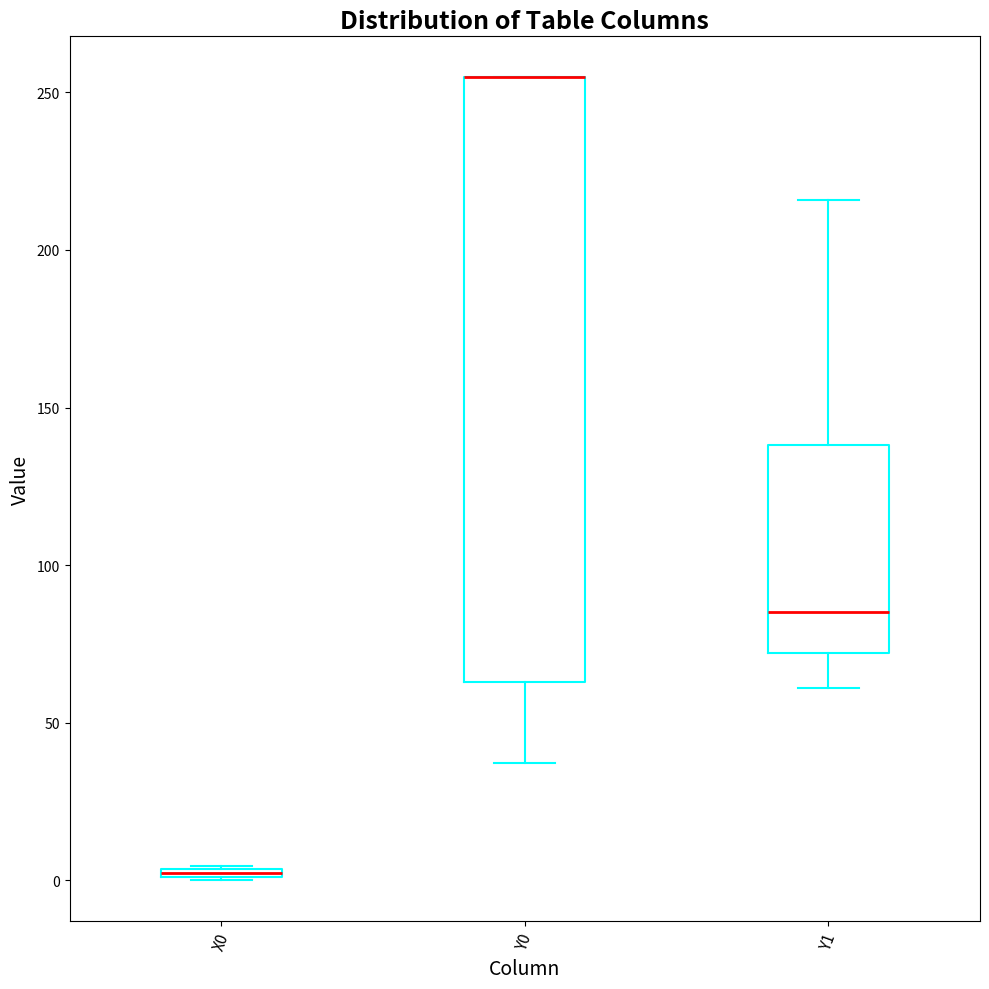

Where is the upper edge of the box for Y0 on the y-axis? The values are not printed on the chart, so give them approximately, as read against the axis.

255